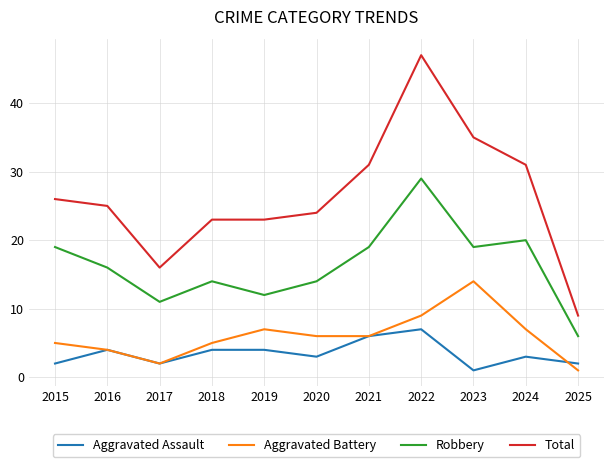

What is the difference between the highest and lowest values at 2020?

21